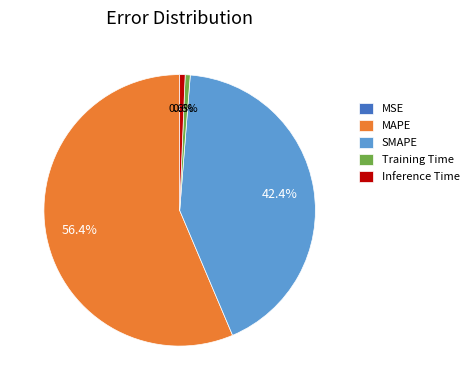

Which slice is the largest?

MAPE